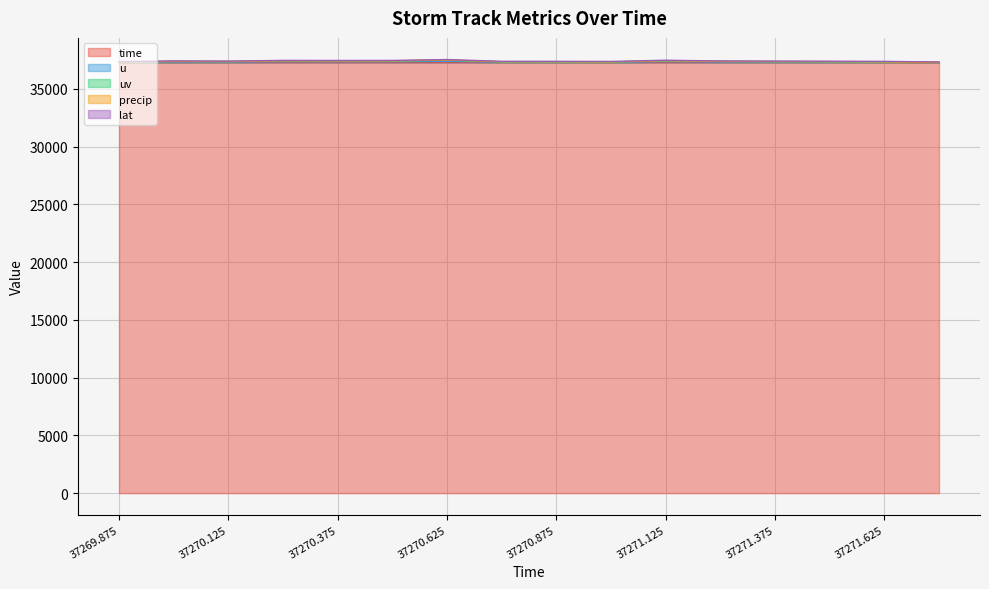

What is the difference between the second highest and minimum values in the uv series?

153.4